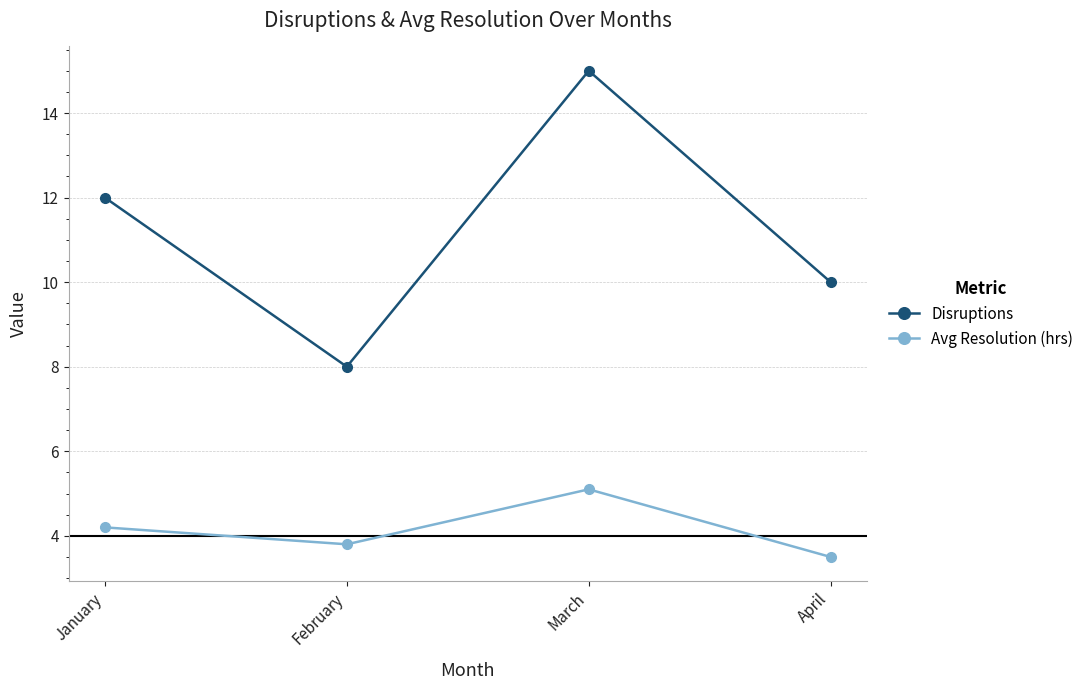

How many categories are shown in the chart?

4